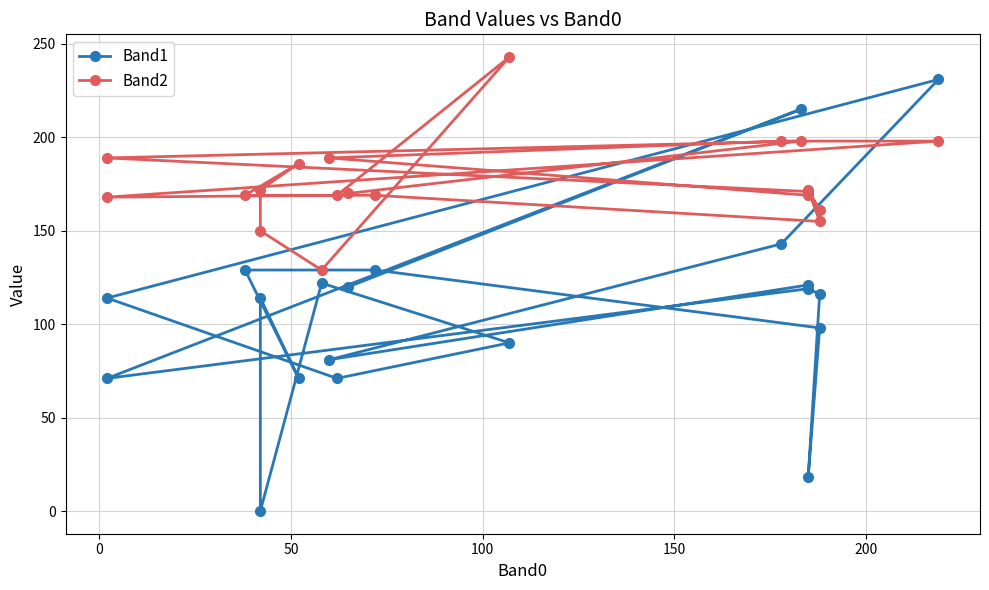

True or false: Band1 has more than 0 points higher than both neighbors.

True